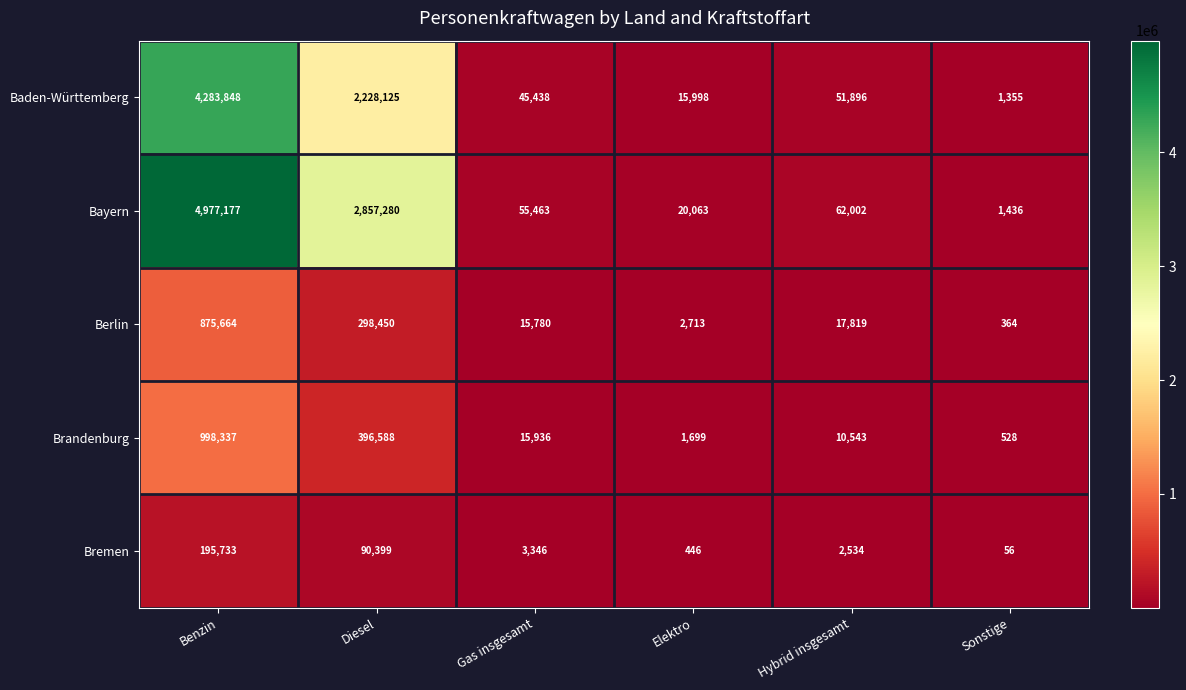

What is the maximum value for Bayern?

4977177